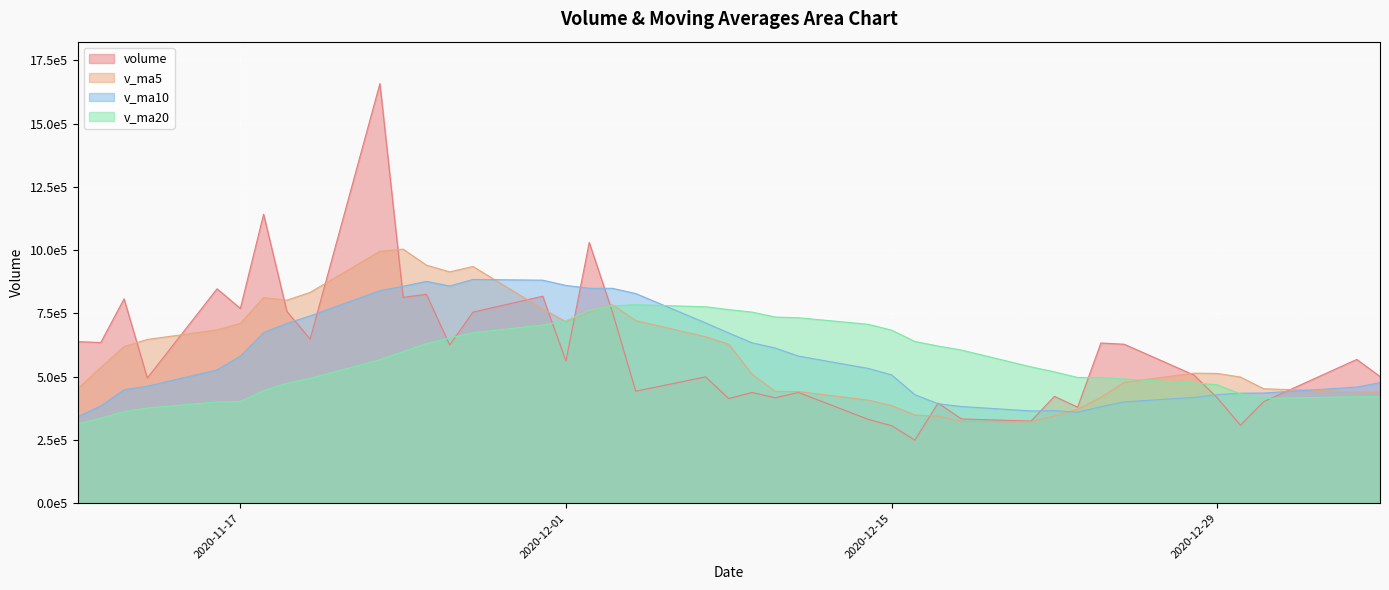

What value does the v_ma20 series have at 2020-12-25?

490389.7